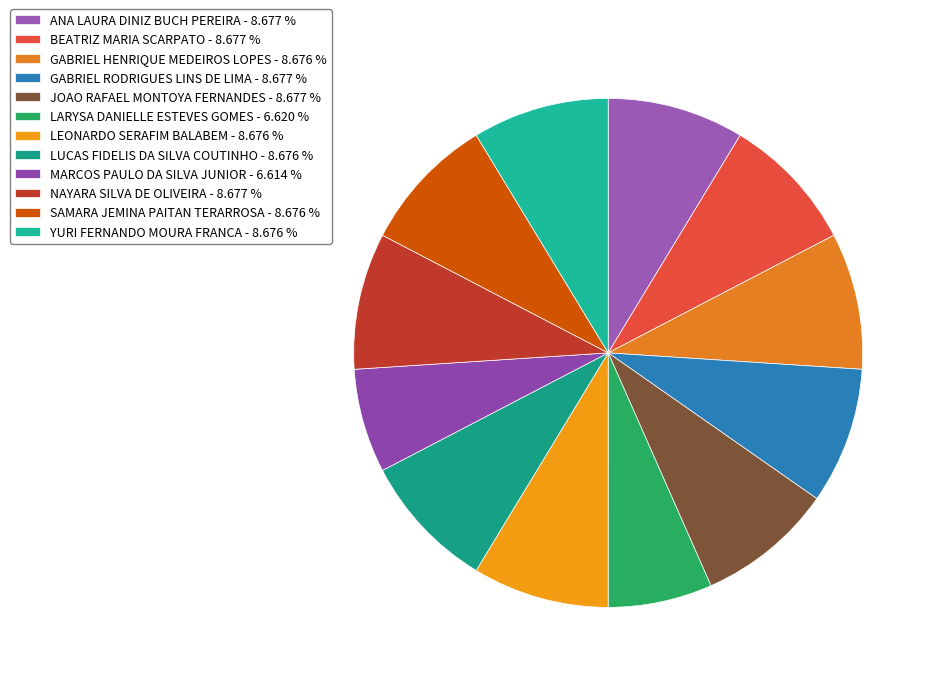

Between LEONARDO SERAFIM BALABEM and ANA LAURA DINIZ BUCH PEREIRA, which is larger?

ANA LAURA DINIZ BUCH PEREIRA